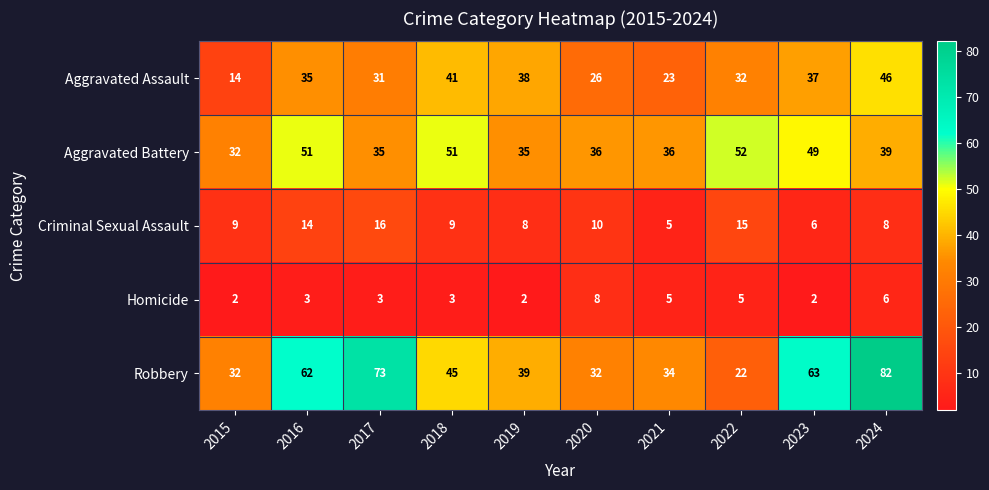

What value does the Criminal Sexual Assault series have at 2022?

15